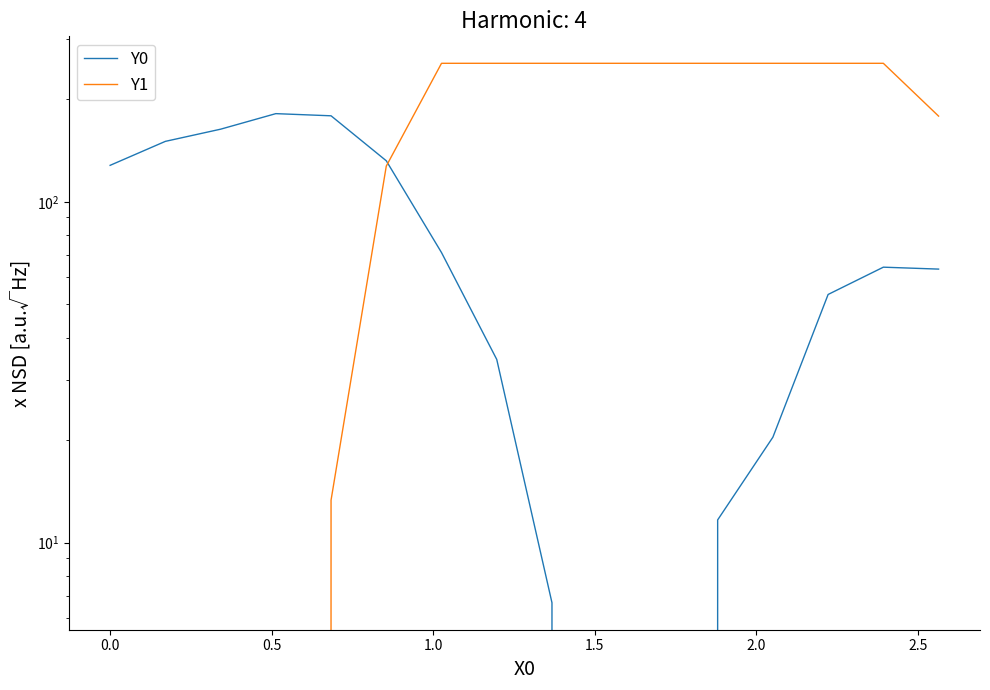

What is the value of the Y1 point at the 6th from the left?

127.3